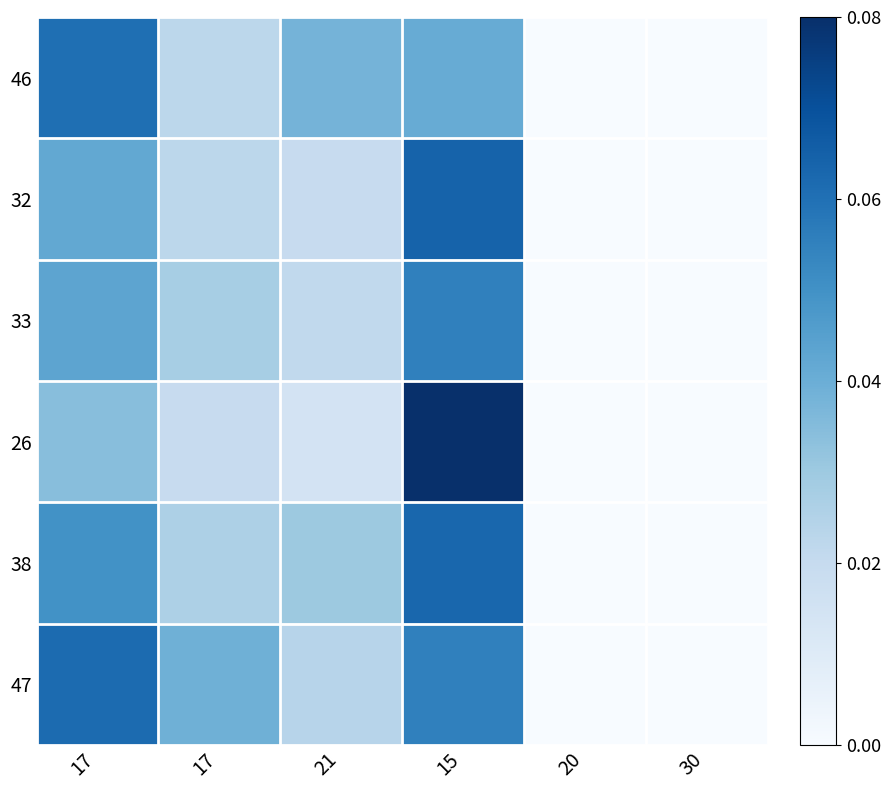

Reading left to right, extract all data points from this chart.

46: 17=0.1	17=0.0	21=0.0	15=0.0	20=0.0	30=0.0
32: 17=0.0	17=0.0	21=0.0	15=0.1	20=0.0	30=0.0
33: 17=0.0	17=0.0	21=0.0	15=0.1	20=0.0	30=0.0
26: 17=0.0	17=0.0	21=0.0	15=0.1	20=0.0	30=0.0
38: 17=0.1	17=0.0	21=0.0	15=0.1	20=0.0	30=0.0
47: 17=0.1	17=0.0	21=0.0	15=0.1	20=0.0	30=0.0